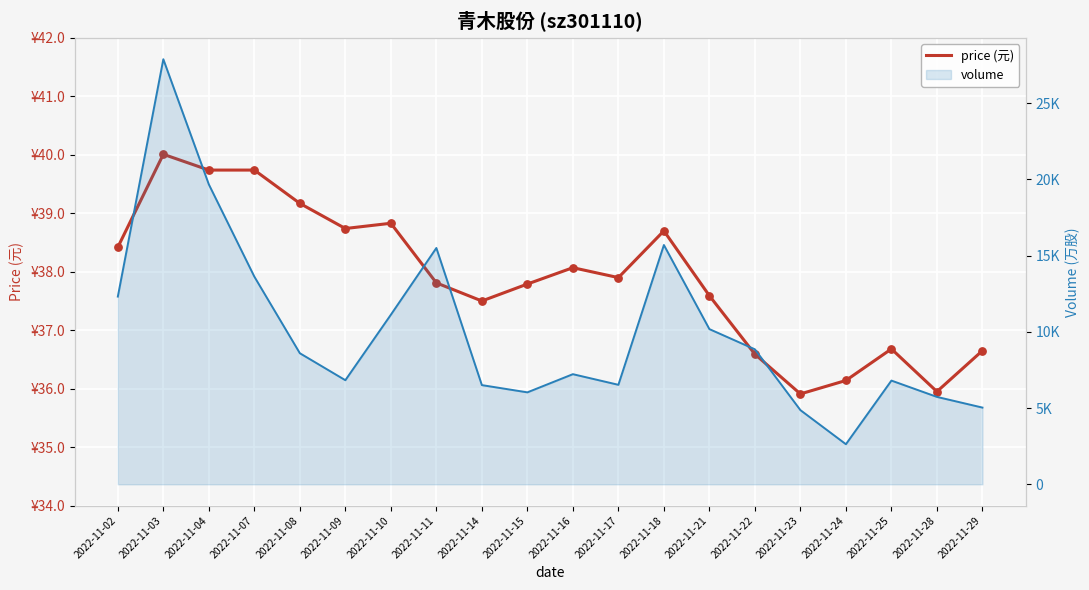

Which series has the widest spread of Y values?

volume (line)